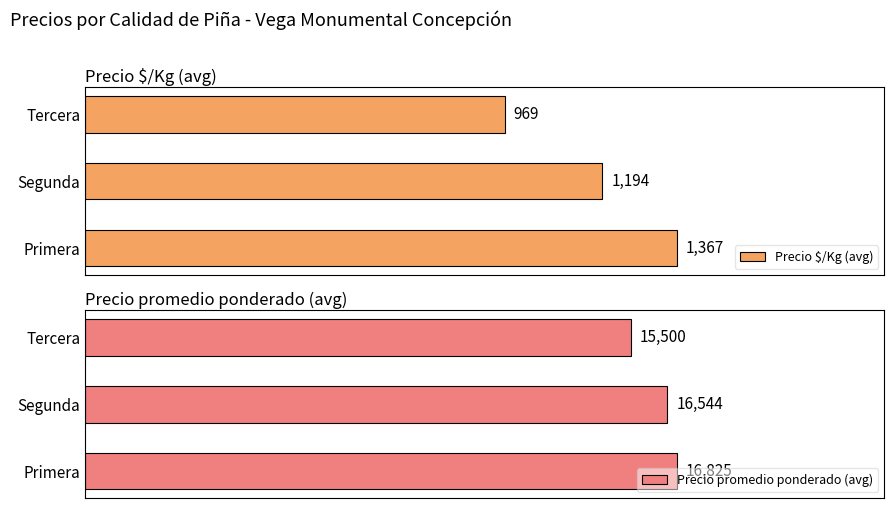

List the labels in order of Precio $/Kg (avg) value, smallest first.

Tercera, Segunda, Primera